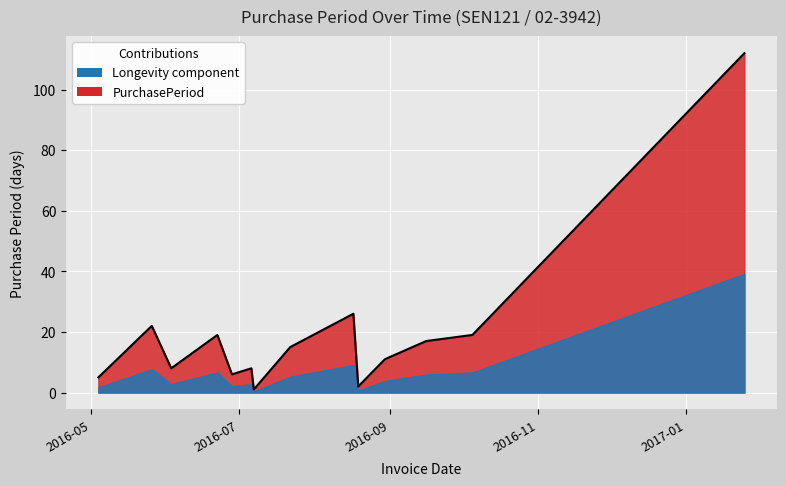

What is the greatest value displayed?

112